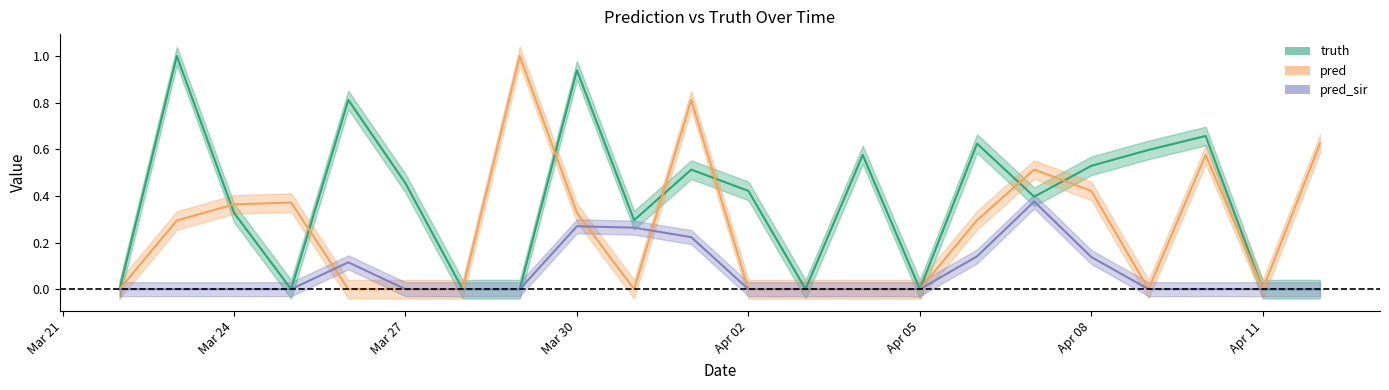

Reading left to right, extract all data points from this chart.

truth: 0.0	1.0	0.3	0.0	0.8	0.5	0.0	0.0	0.9	0.3	0.5	0.4	0.0	0.6	0.0	0.6	0.4	0.5	0.6	0.7	0.0	0.0
pred: 0.0	0.3	0.4	0.4	0.0	0.0	0.0	1.0	0.3	0.0	0.8	0.0	0.0	0.0	0.0	0.3	0.5	0.4	0.0	0.6	0.0	0.6
pred_sir: 0.0	0.0	0.0	0.0	0.1	0.0	0.0	0.0	0.3	0.3	0.2	0.0	0.0	0.0	0.0	0.1	0.4	0.1	0.0	0.0	0.0	0.0